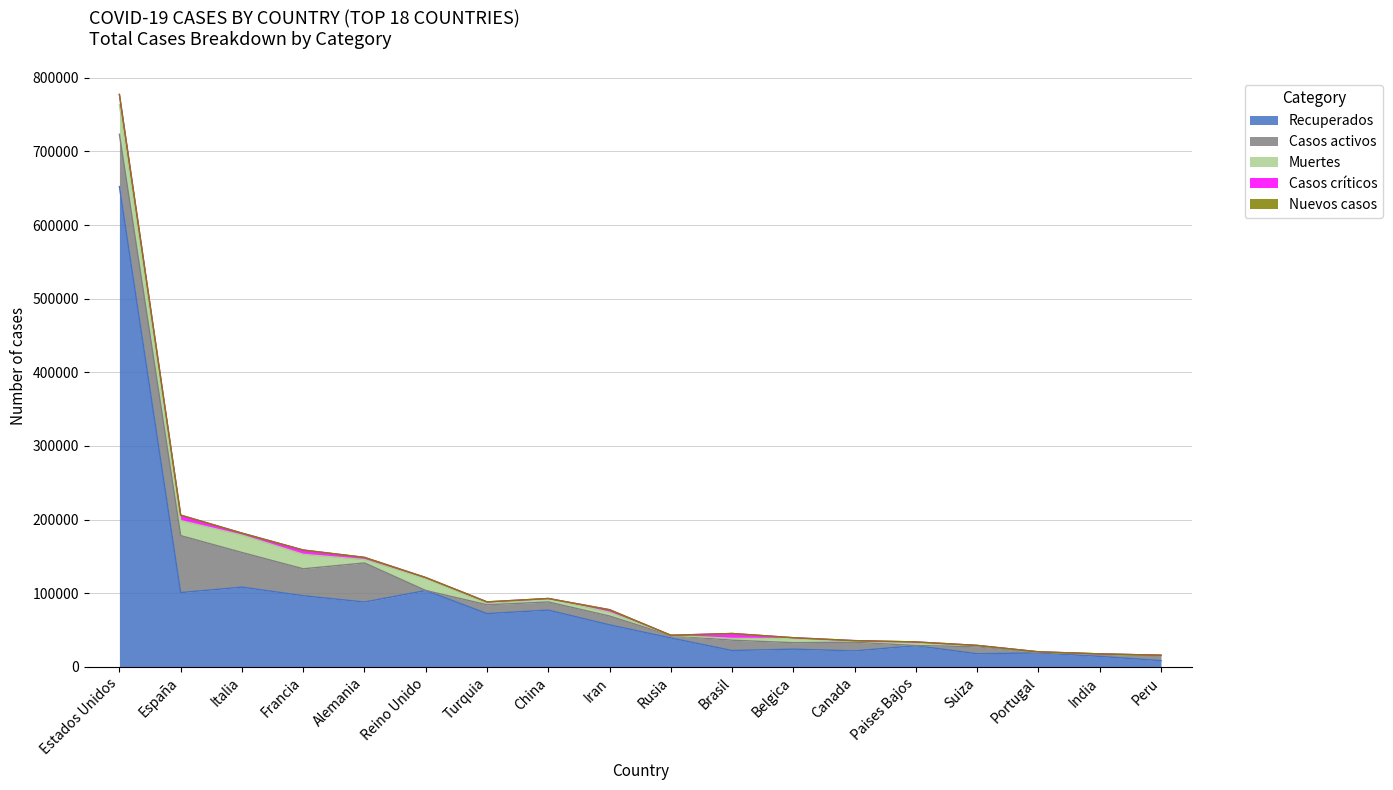

At which label does Casos activos first exceed 11843?

Estados Unidos